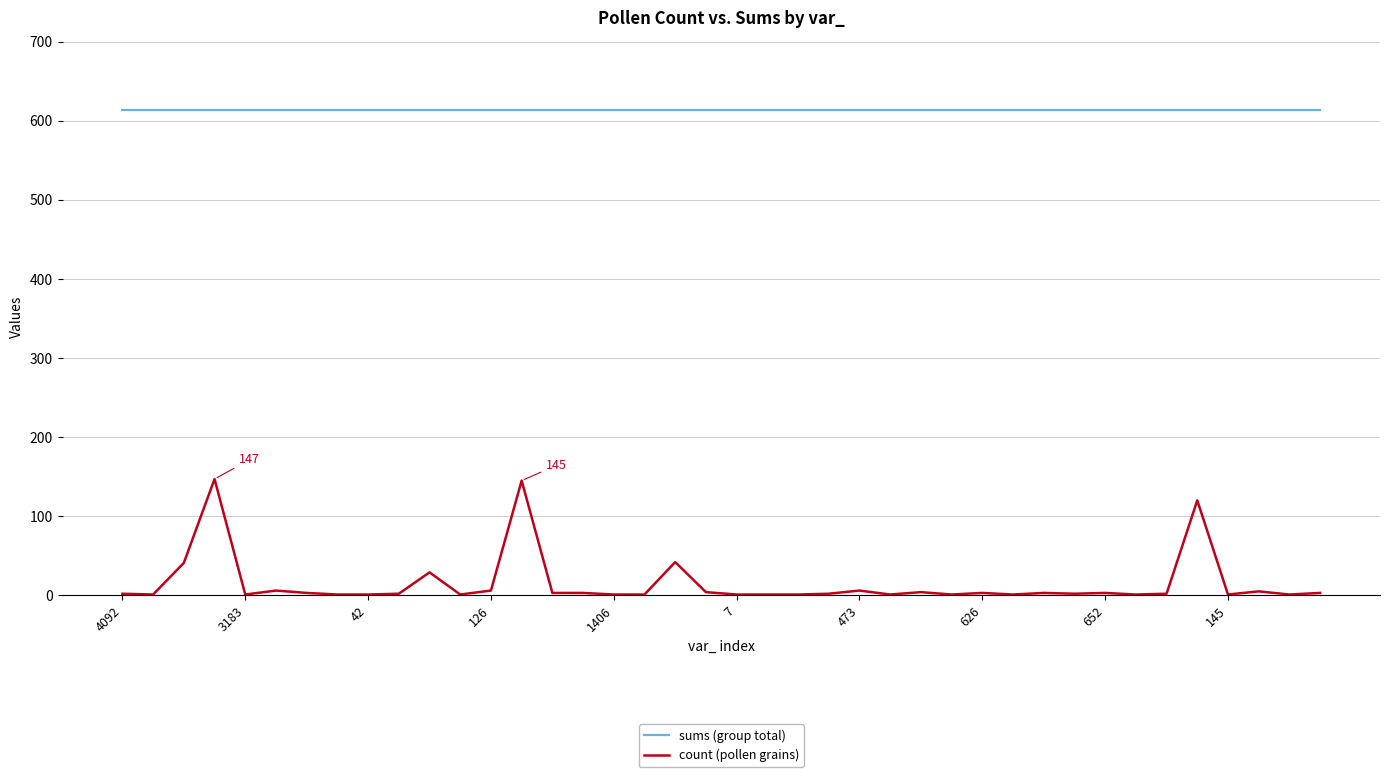

True or false: count (pollen grains) and sums (group total) cross at least once.

False